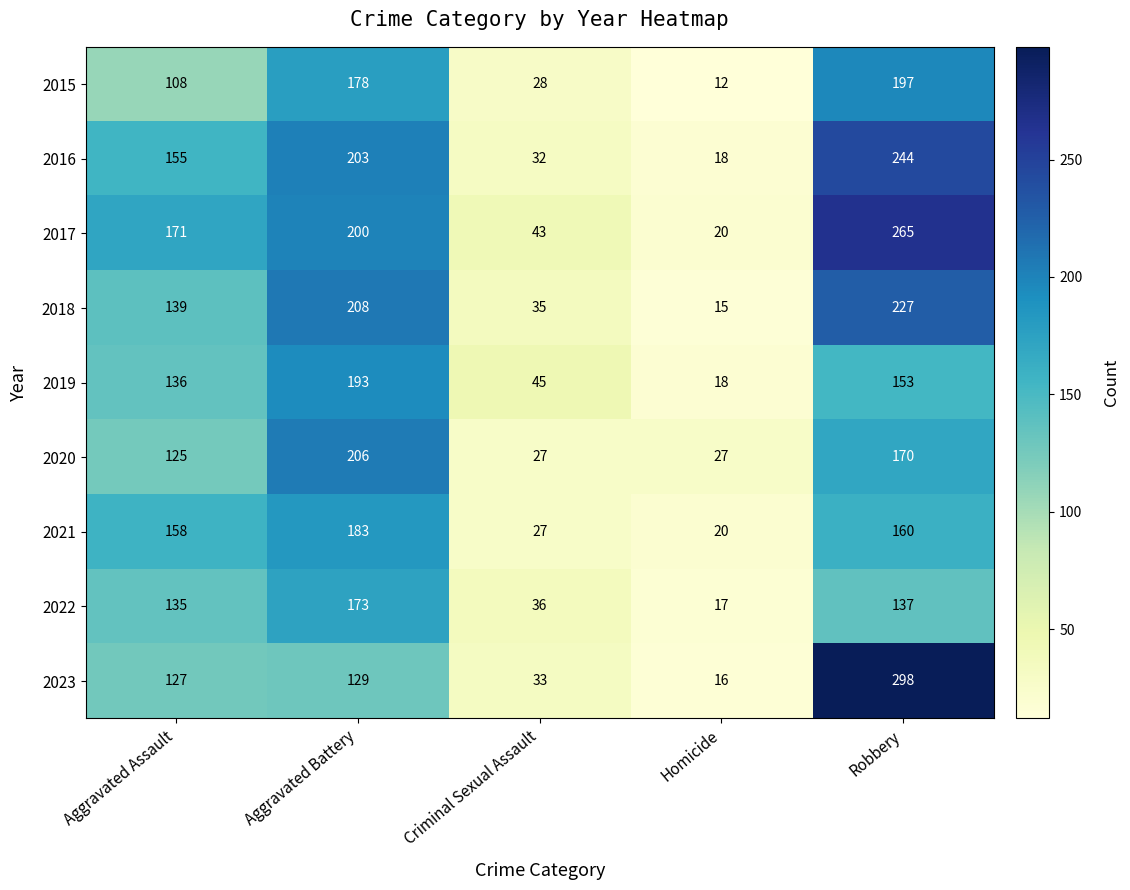

At which category is the sum across all series the highest?

Robbery